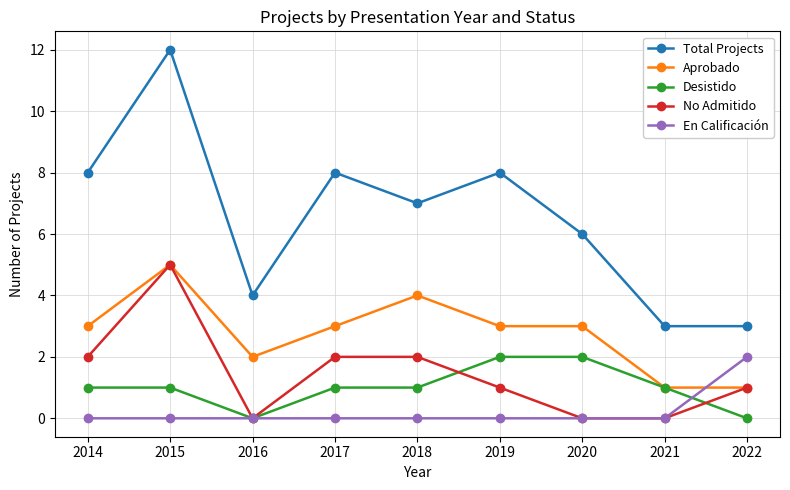

True or false: En Calificación and Total Projects cross at least once.

False